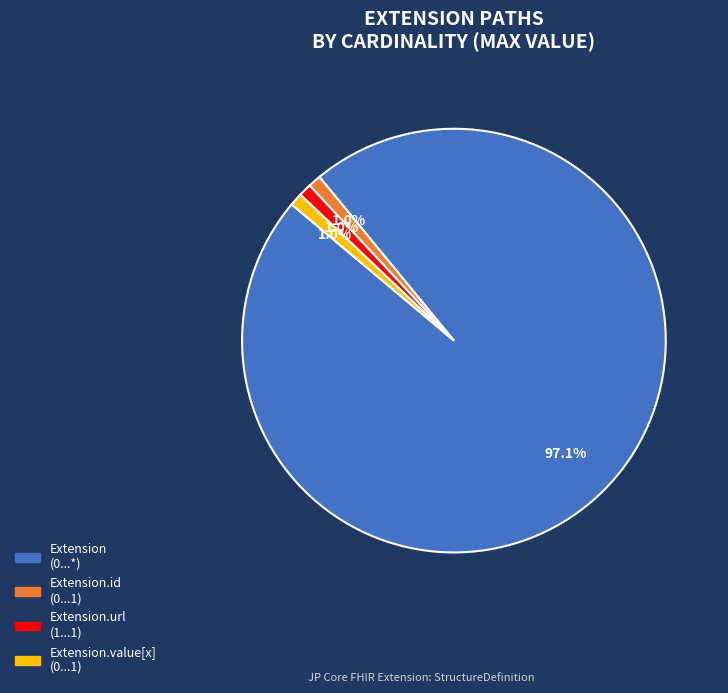

How many slices are in this pie chart?

4